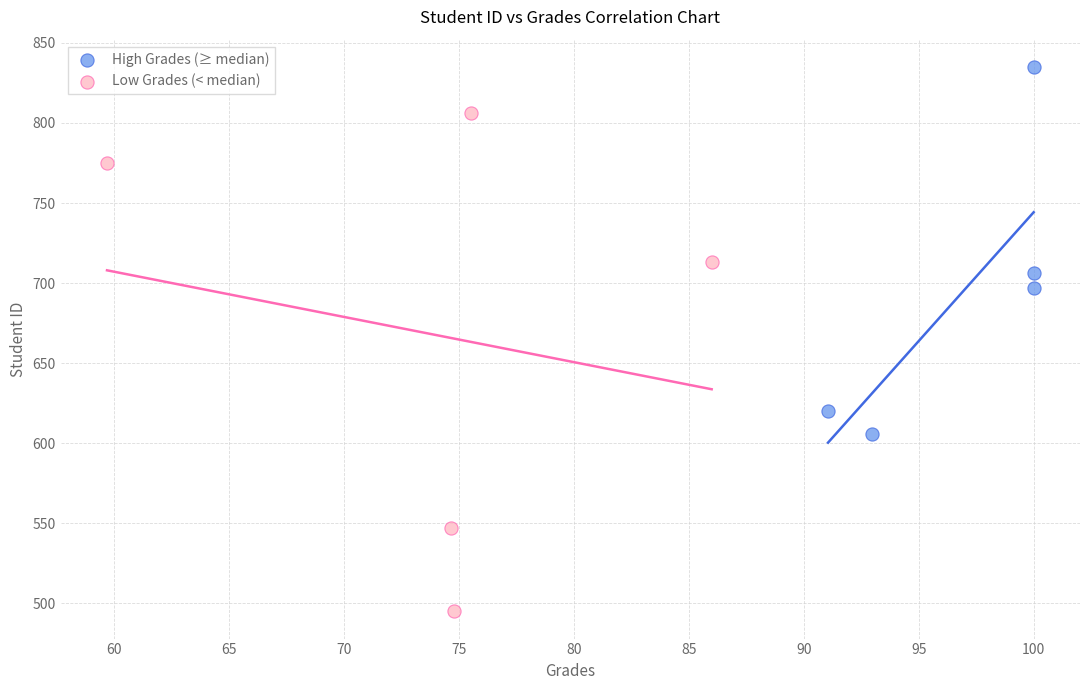

Which series has the largest Y range (max minus min)?

Low Grades (< median)